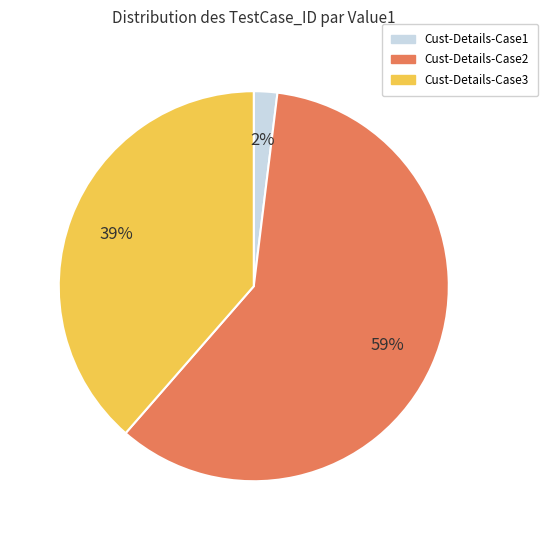

What is the ratio of the value at Cust-Details-Case2 to the value at Cust-Details-Case3?

1.5